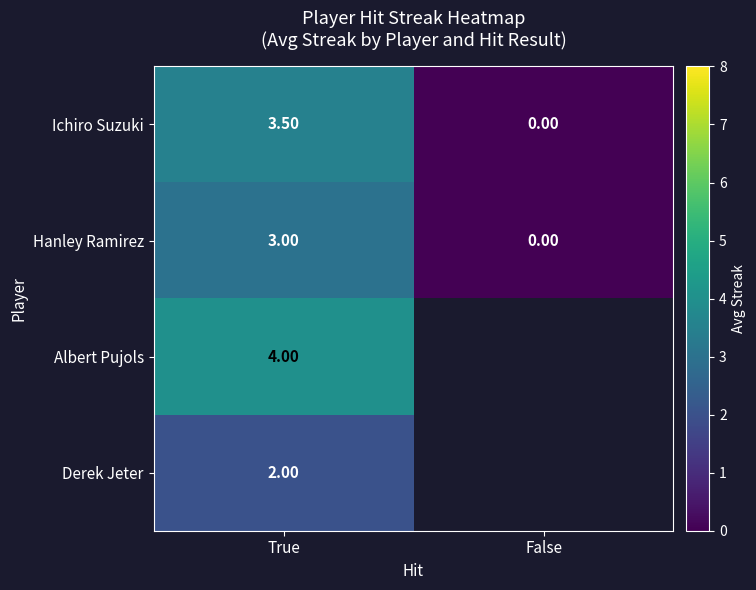

At how many categories does at least one series exceed 3?

1